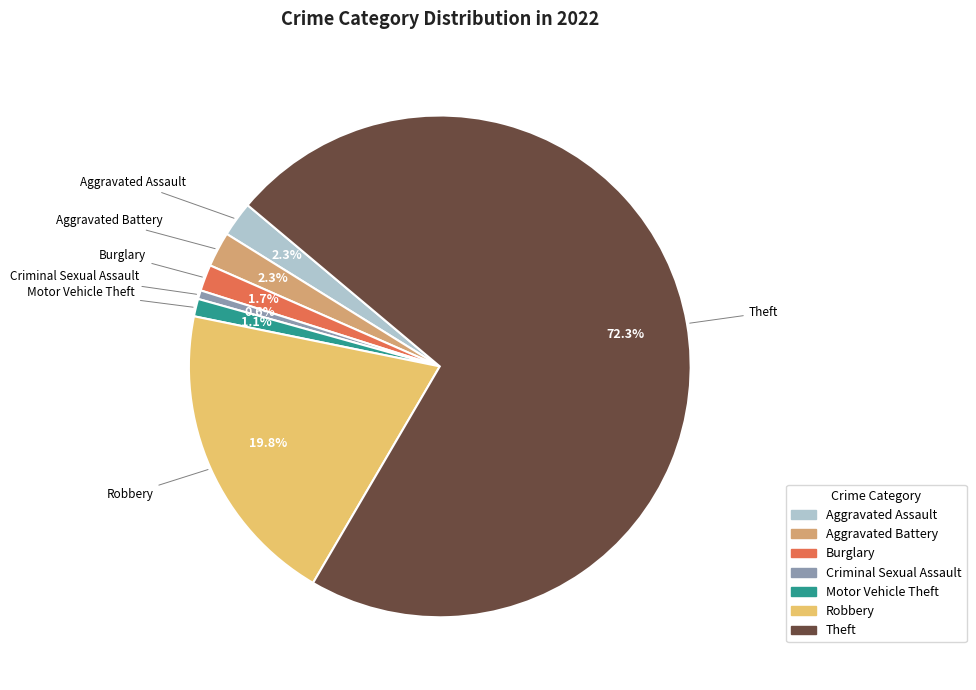

Combined, do Theft and Burglary account for over 50%?

Yes